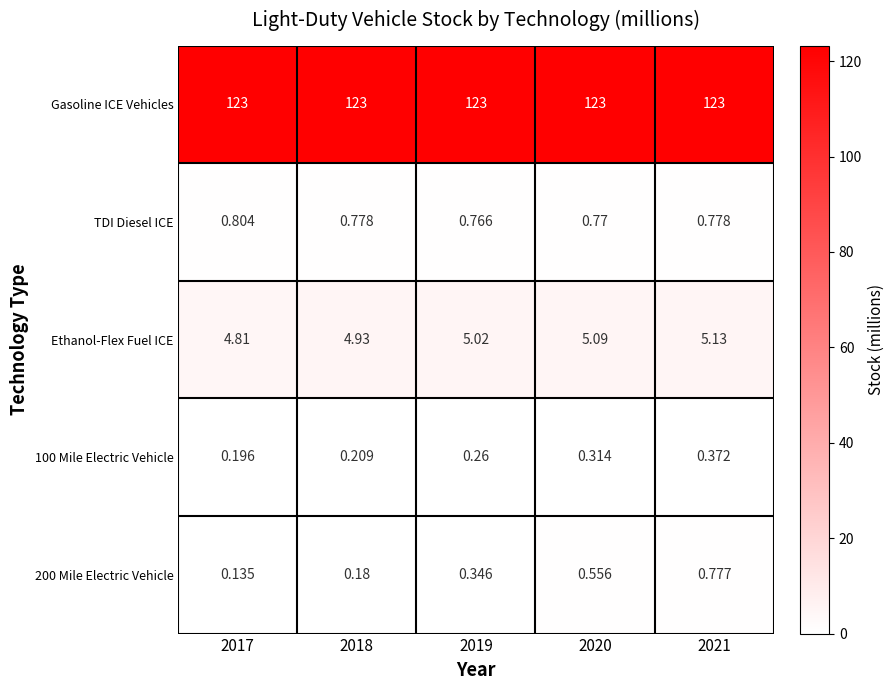

Which series has the largest total across all categories?

Gasoline ICE Vehicles